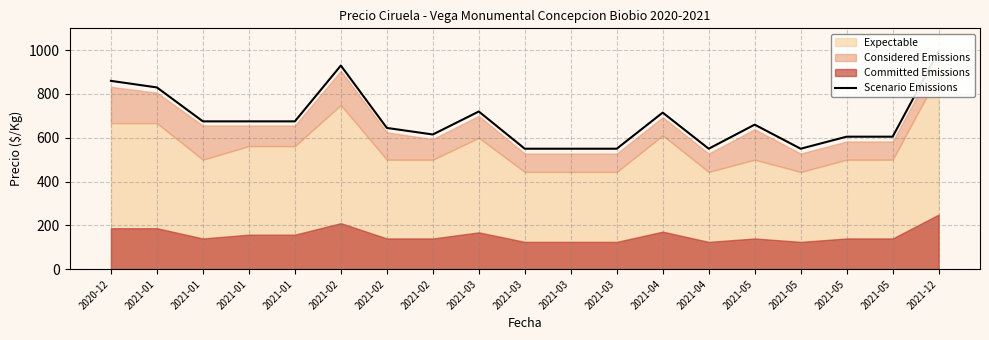

Rank the categories by value from lowest to highest.

2021-03, 2021-03, 2021-03, 2021-04, 2021-05, 2021-05, 2021-05, 2021-02, 2021-02, 2021-05, 2021-01, 2021-01, 2021-01, 2021-04, 2021-03, 2021-01, 2020-12, 2021-02, 2021-12